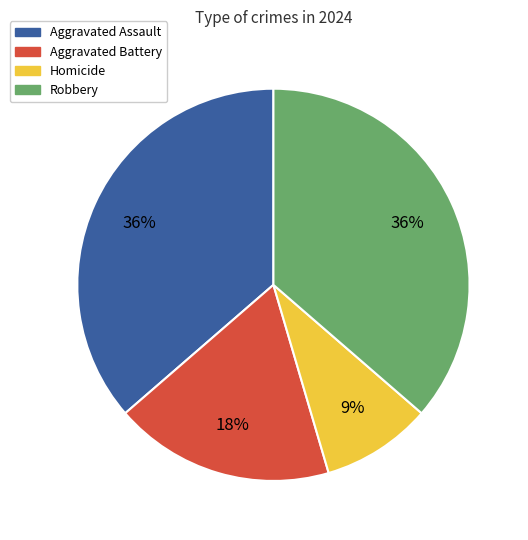

What percentage is the Aggravated Assault slice, to the nearest percent?

36%